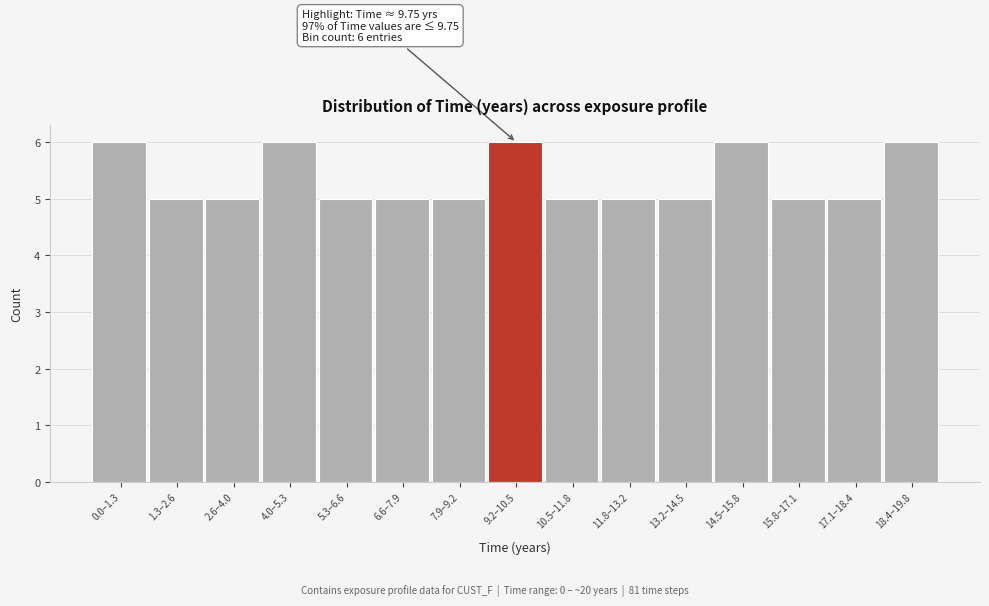

Reading right to left, what are all the values shown in this chart?

6	5	5	6	5	5	5	6	5	5	5	6	5	5	6